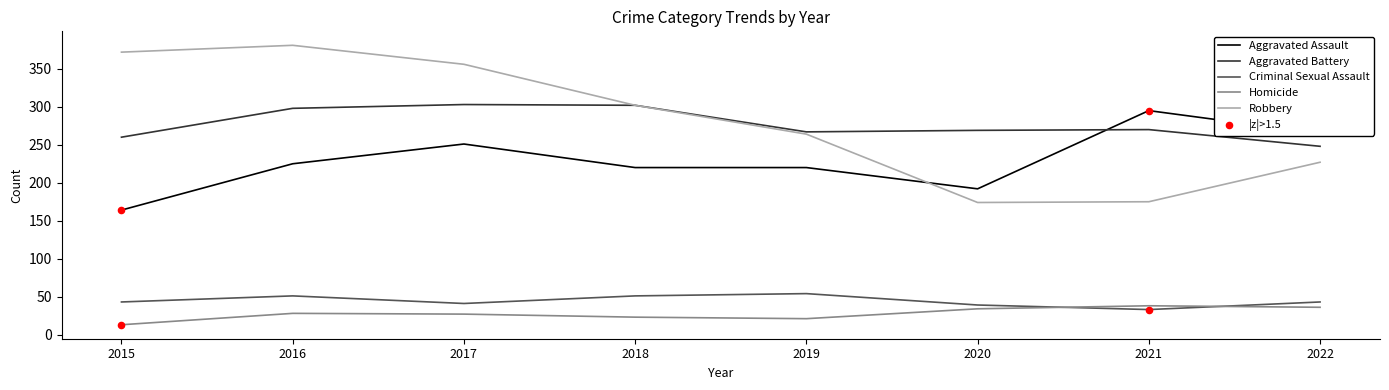

Which series has the largest range (max minus min)?

Robbery